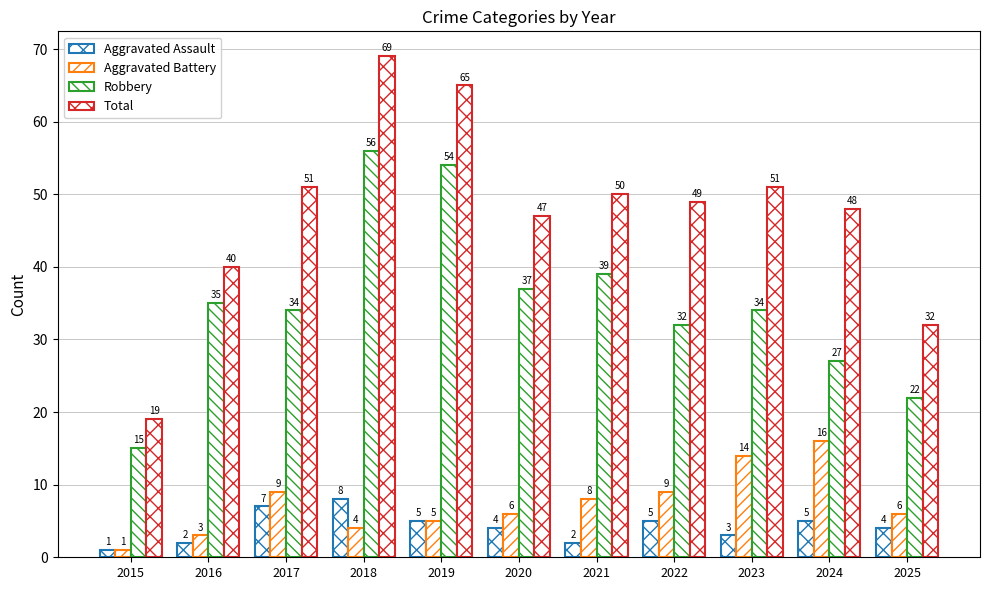

How many series are shown in this chart?

4